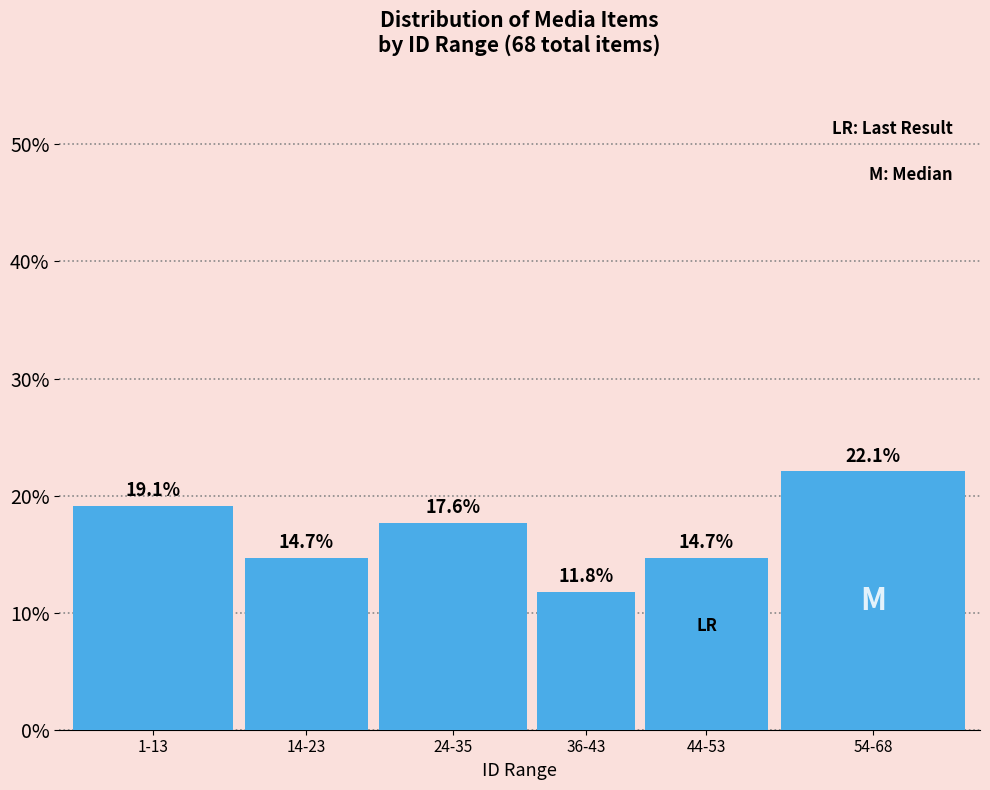

Reading left to right, what are all the values shown in this chart?

19.1	14.7	17.6	11.8	14.7	22.1